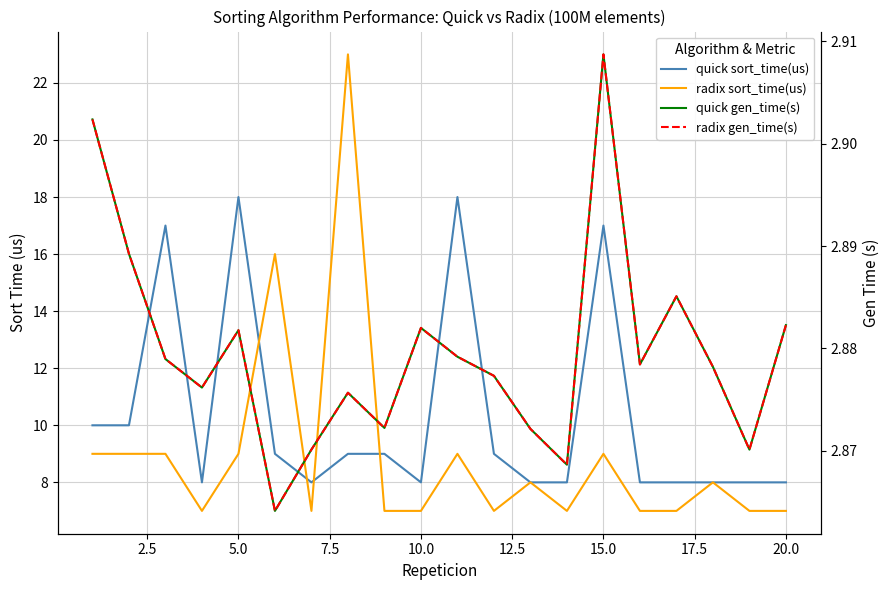

What value does the radix sort_time(us) series have at 10.0?

7.0